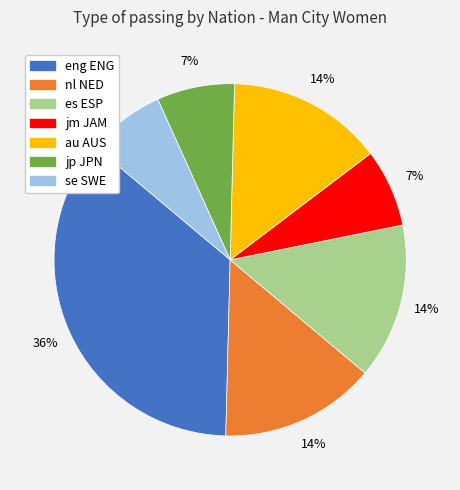

Is it true that eng ENG is 24% of the pie?

False